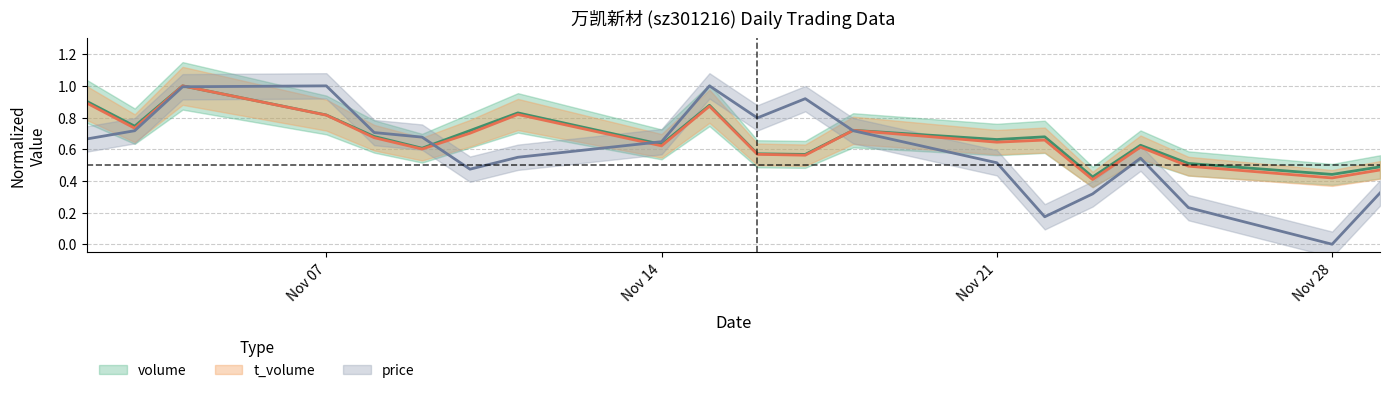

Where do price and t_volume first cross each other?

2022-11-04 and 2022-11-07